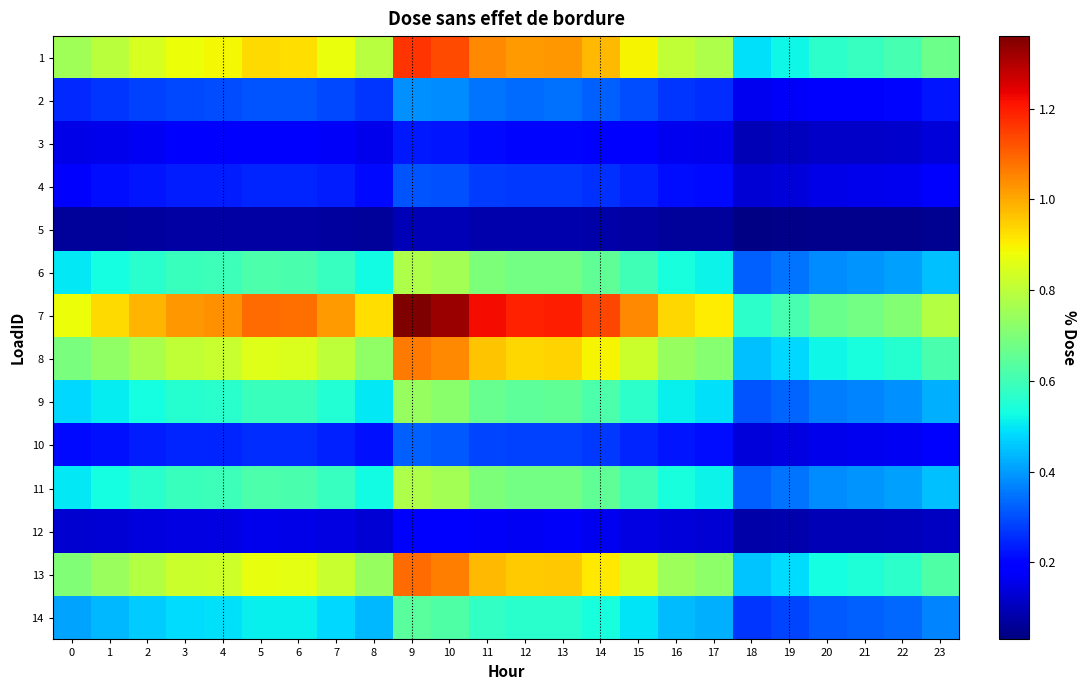

Reading left to right, list all the values displayed in this chart.

1: 0=0.8	1=0.8	2=0.8	3=0.9	4=0.9	5=0.9	6=0.9	7=0.9	8=0.8	9=1.2	10=1.1	11=1.0	12=1.0	13=1.0	14=1.0	15=0.9	16=0.8	17=0.8	18=0.5	19=0.5	20=0.6	21=0.6	22=0.6	23=0.7
2: 0=0.3	1=0.3	2=0.3	3=0.3	4=0.3	5=0.3	6=0.3	7=0.3	8=0.3	9=0.4	10=0.4	11=0.3	12=0.3	13=0.3	14=0.3	15=0.3	16=0.3	17=0.3	18=0.2	19=0.2	20=0.2	21=0.2	22=0.2	23=0.2
3: 0=0.2	1=0.2	2=0.2	3=0.2	4=0.2	5=0.2	6=0.2	7=0.2	8=0.2	9=0.2	10=0.2	11=0.2	12=0.2	13=0.2	14=0.2	15=0.2	16=0.2	17=0.2	18=0.1	19=0.1	20=0.1	21=0.1	22=0.1	23=0.1
4: 0=0.2	1=0.2	2=0.2	3=0.2	4=0.2	5=0.2	6=0.2	7=0.2	8=0.2	9=0.3	10=0.3	11=0.3	12=0.3	13=0.3	14=0.3	15=0.2	16=0.2	17=0.2	18=0.1	19=0.1	20=0.2	21=0.2	22=0.2	23=0.2
5: 0=0.1	1=0.1	2=0.1	3=0.1	4=0.1	5=0.1	6=0.1	7=0.1	8=0.1	9=0.1	10=0.1	11=0.1	12=0.1	13=0.1	14=0.1	15=0.1	16=0.1	17=0.1	18=0.0	19=0.0	20=0.0	21=0.0	22=0.0	23=0.1
6: 0=0.5	1=0.5	2=0.6	3=0.6	4=0.6	5=0.6	6=0.6	7=0.6	8=0.5	9=0.8	10=0.8	11=0.7	12=0.7	13=0.7	14=0.7	15=0.6	16=0.5	17=0.5	18=0.3	19=0.3	20=0.4	21=0.4	22=0.4	23=0.4
7: 0=0.9	1=0.9	2=1.0	3=1.0	4=1.0	5=1.1	6=1.1	7=1.0	8=0.9	9=1.4	10=1.3	11=1.2	12=1.2	13=1.2	14=1.1	15=1.0	16=0.9	17=0.9	18=0.6	19=0.6	20=0.7	21=0.7	22=0.7	23=0.8
8: 0=0.7	1=0.7	2=0.8	3=0.8	4=0.8	5=0.9	6=0.8	7=0.8	8=0.7	9=1.1	10=1.0	11=1.0	12=0.9	13=0.9	14=0.9	15=0.8	16=0.7	17=0.7	18=0.4	19=0.5	20=0.5	21=0.5	22=0.6	23=0.6
9: 0=0.5	1=0.5	2=0.5	3=0.6	4=0.6	5=0.6	6=0.6	7=0.6	8=0.5	9=0.7	10=0.7	11=0.7	12=0.6	13=0.6	14=0.6	15=0.6	16=0.5	17=0.5	18=0.3	19=0.3	20=0.4	21=0.4	22=0.4	23=0.4
10: 0=0.2	1=0.2	2=0.2	3=0.2	4=0.2	5=0.3	6=0.3	7=0.2	8=0.2	9=0.3	10=0.3	11=0.3	12=0.3	13=0.3	14=0.3	15=0.2	16=0.2	17=0.2	18=0.1	19=0.1	20=0.2	21=0.2	22=0.2	23=0.2
11: 0=0.5	1=0.5	2=0.6	3=0.6	4=0.6	5=0.6	6=0.6	7=0.6	8=0.5	9=0.8	10=0.8	11=0.7	12=0.7	13=0.7	14=0.7	15=0.6	16=0.5	17=0.5	18=0.3	19=0.3	20=0.4	21=0.4	22=0.4	23=0.4
12: 0=0.1	1=0.1	2=0.1	3=0.1	4=0.1	5=0.2	6=0.2	7=0.1	8=0.1	9=0.2	10=0.2	11=0.2	12=0.2	13=0.2	14=0.2	15=0.1	16=0.1	17=0.1	18=0.1	19=0.1	20=0.1	21=0.1	22=0.1	23=0.1
13: 0=0.7	1=0.7	2=0.8	3=0.8	4=0.8	5=0.9	6=0.9	7=0.8	8=0.7	9=1.1	10=1.1	11=1.0	12=1.0	13=1.0	14=0.9	15=0.8	16=0.8	17=0.7	18=0.5	19=0.5	20=0.5	21=0.5	22=0.6	23=0.6
14: 0=0.4	1=0.4	2=0.5	3=0.5	4=0.5	5=0.5	6=0.5	7=0.5	8=0.4	9=0.6	10=0.6	11=0.6	12=0.6	13=0.6	14=0.5	15=0.5	16=0.4	17=0.4	18=0.3	19=0.3	20=0.3	21=0.3	22=0.3	23=0.4